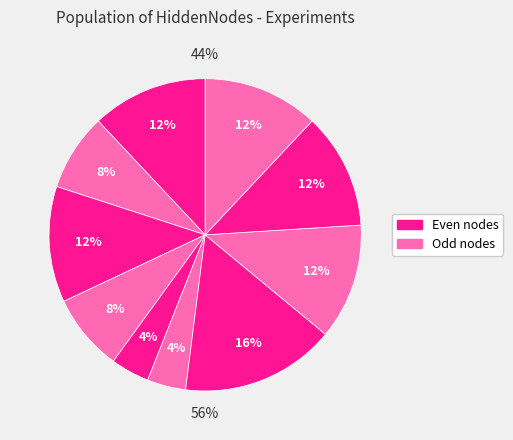

True or false: 11 accounts for 7% of the total.

False